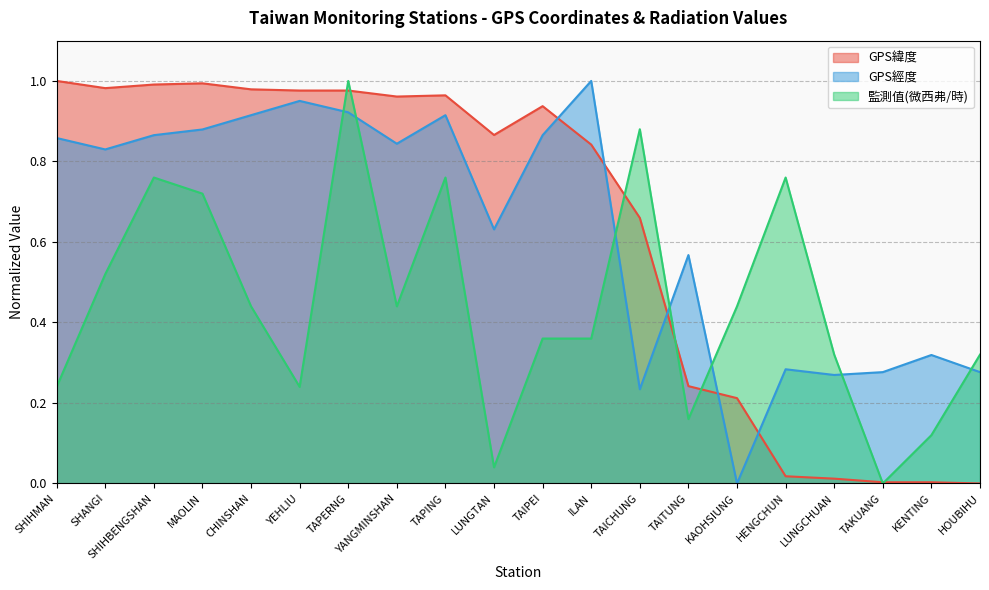

What is the sum of the 監測值(微西弗/時) values at HENGCHUN and CHINSHAN?

1.2